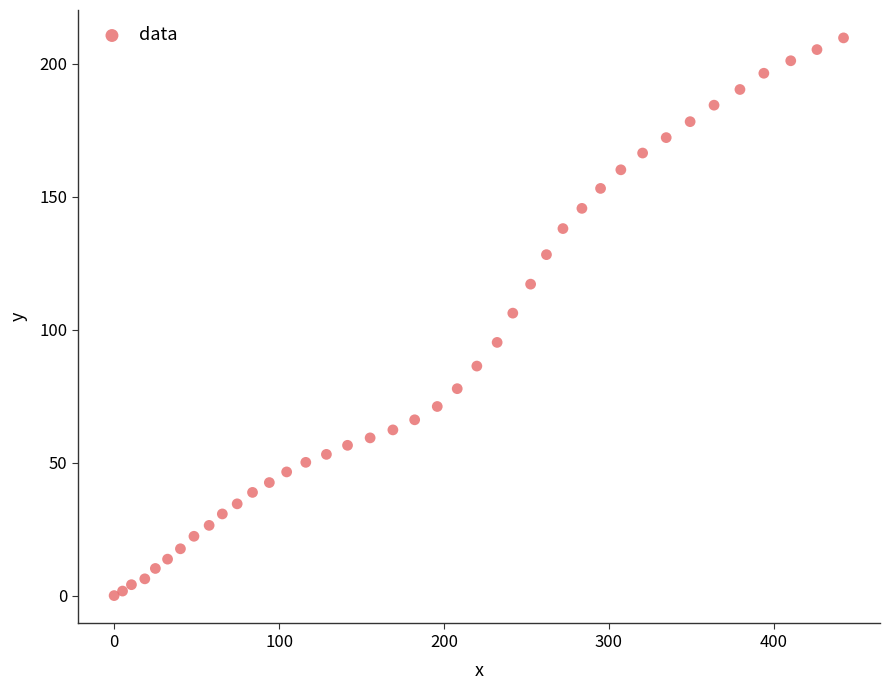

What is the range of Y values (max minus min)?

209.7